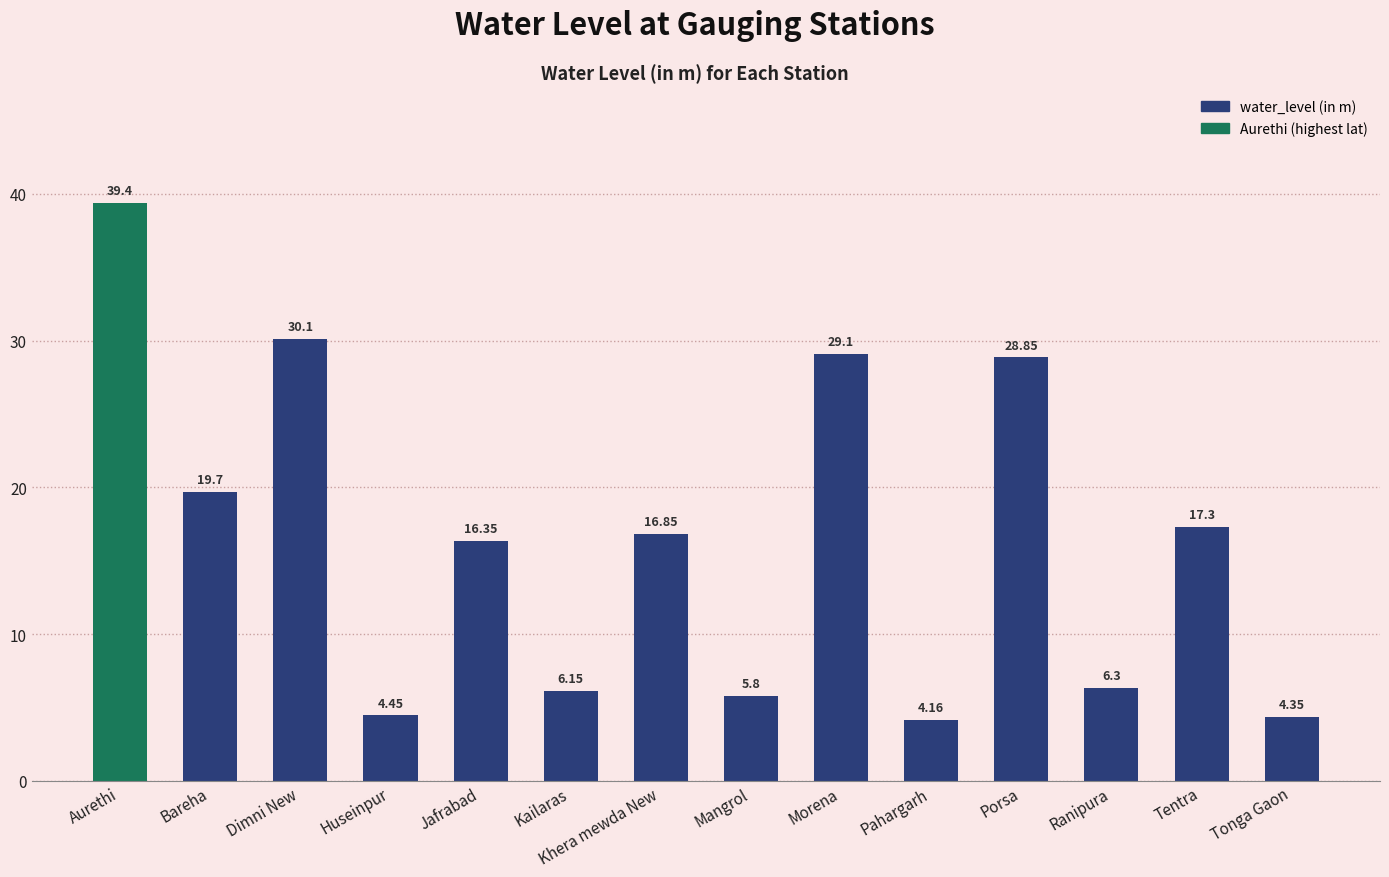

What is the label of the 8th bar from the left?

Mangrol